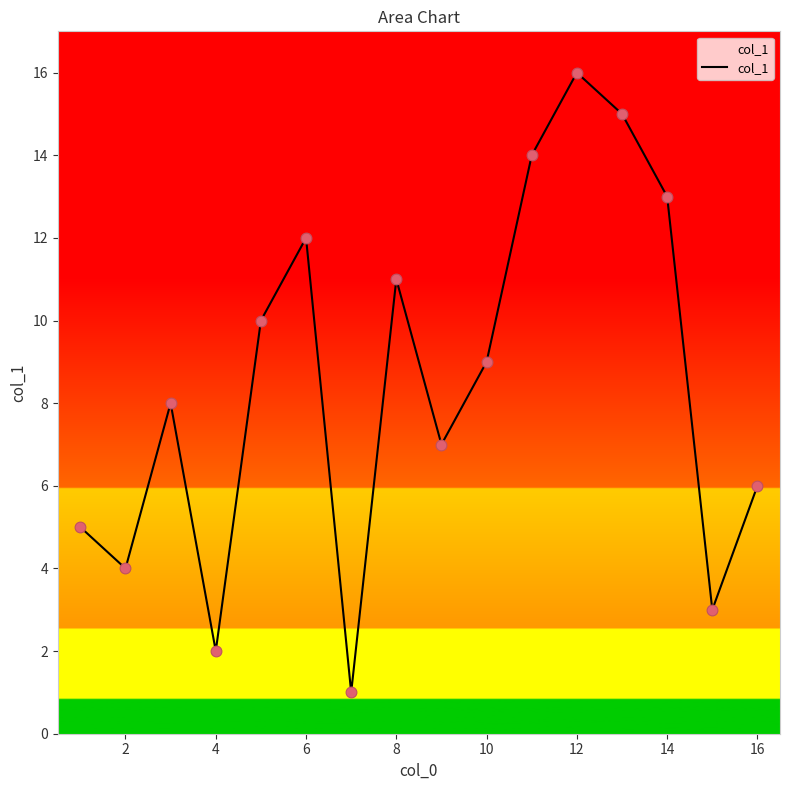

What is the difference between the maximum and minimum values?

15